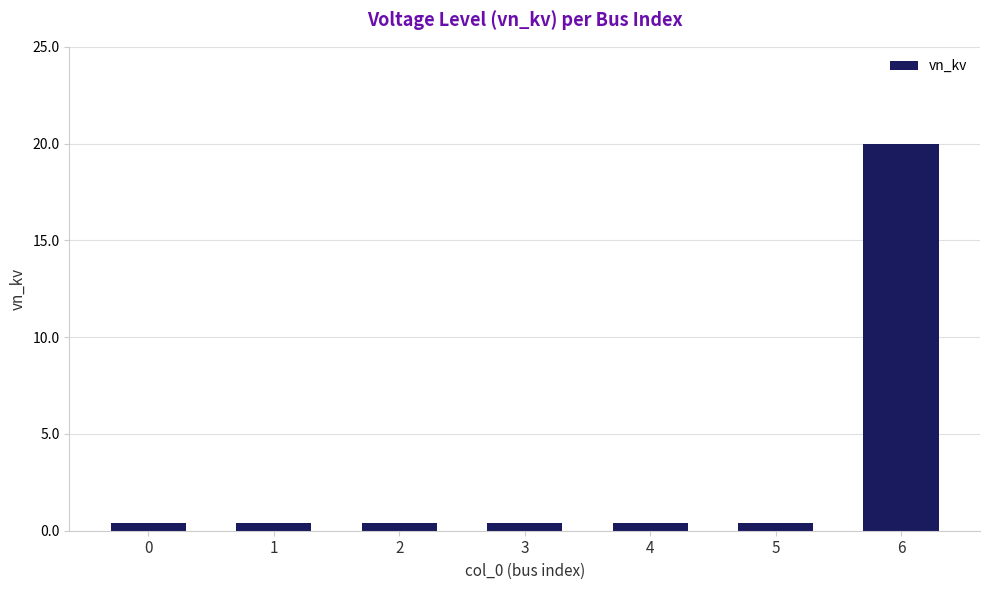

What is the minimum value shown in the chart?

0.4